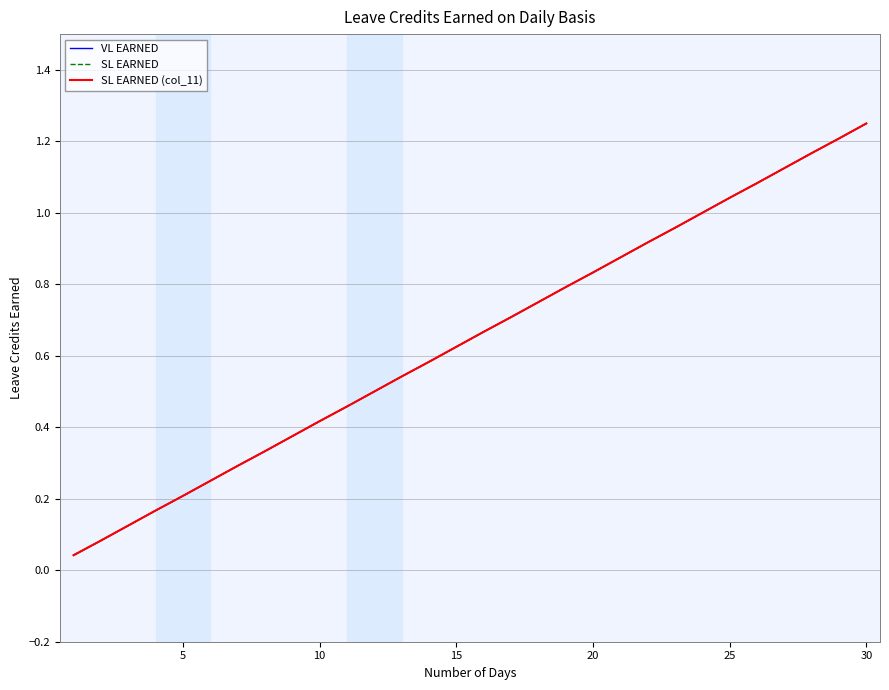

Is this an area chart (filled region under the line)?

No